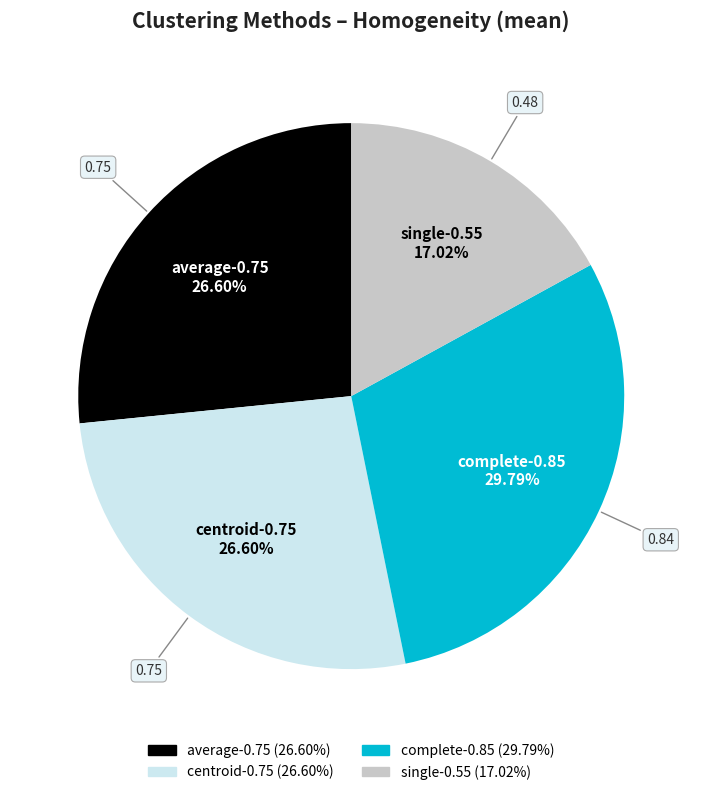

To the nearest percent, what is the average slice percentage?

25%